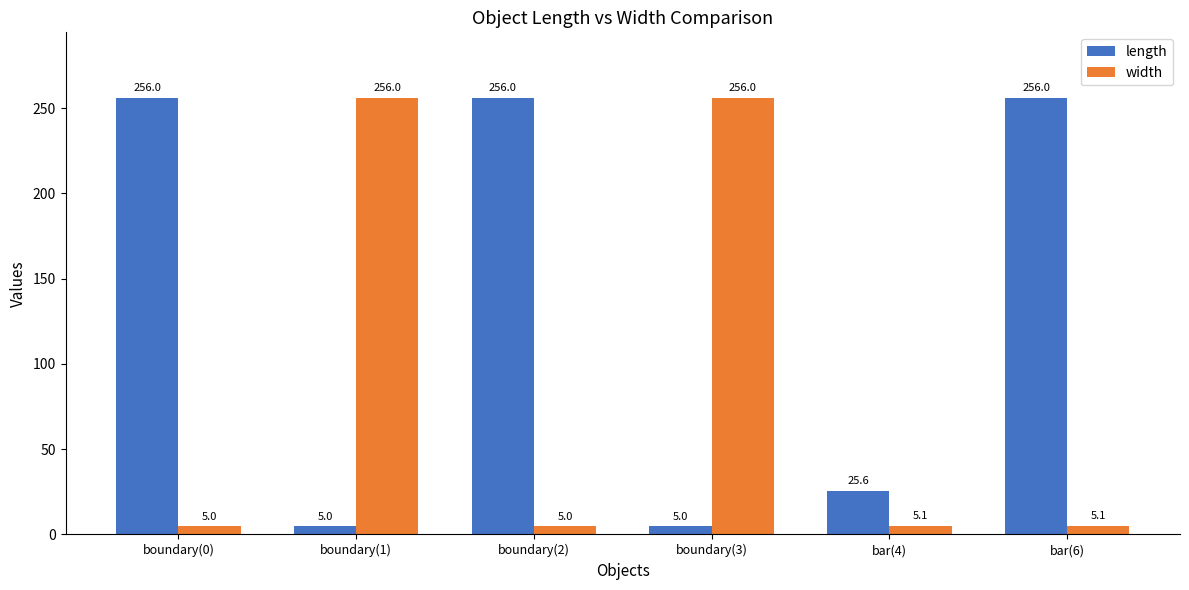

The width series shows 5.1 at bar(6). True or false?

True